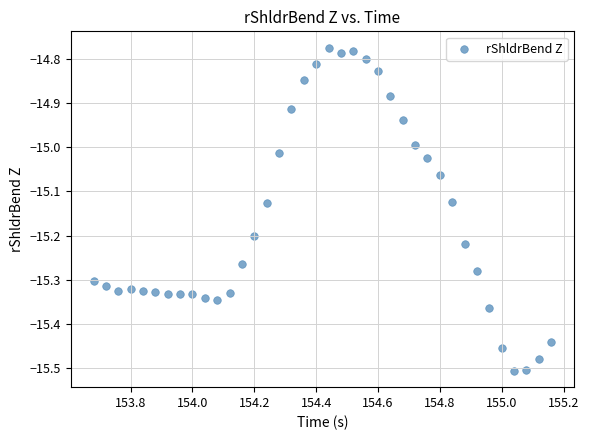

What is the range of X values (max minus min)?

1.5